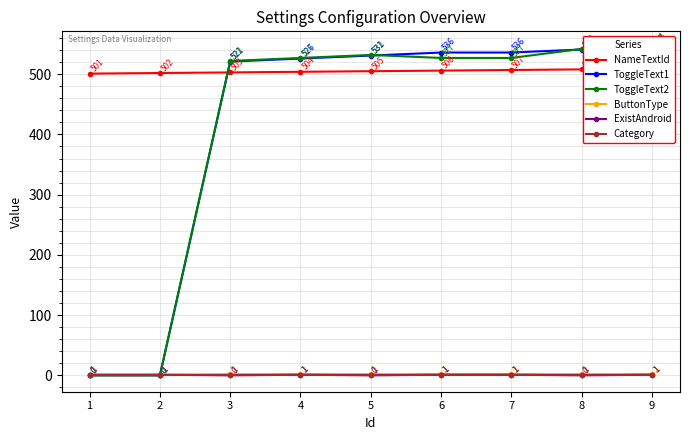

At which label does ToggleText1 reach its peak?

9